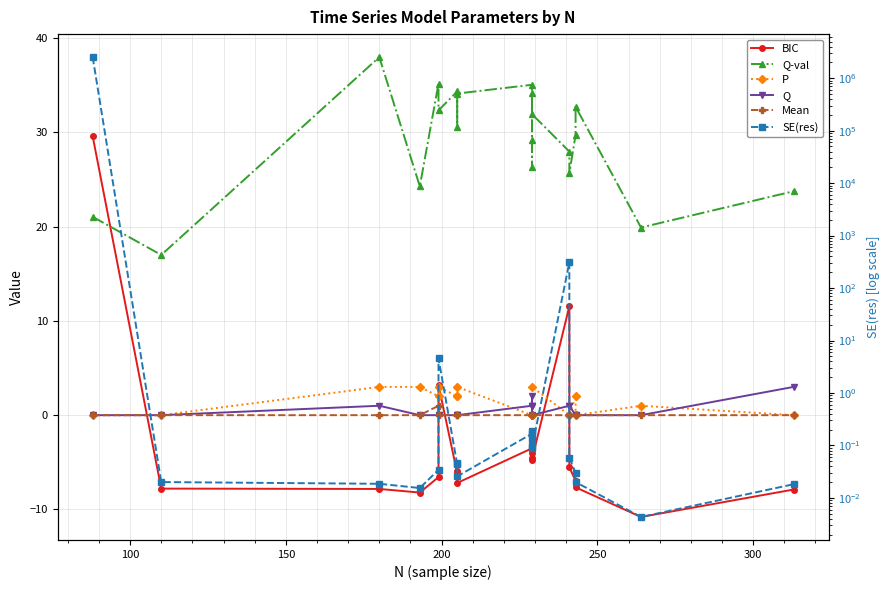

Which series has the largest range (max minus min)?

SE(res)